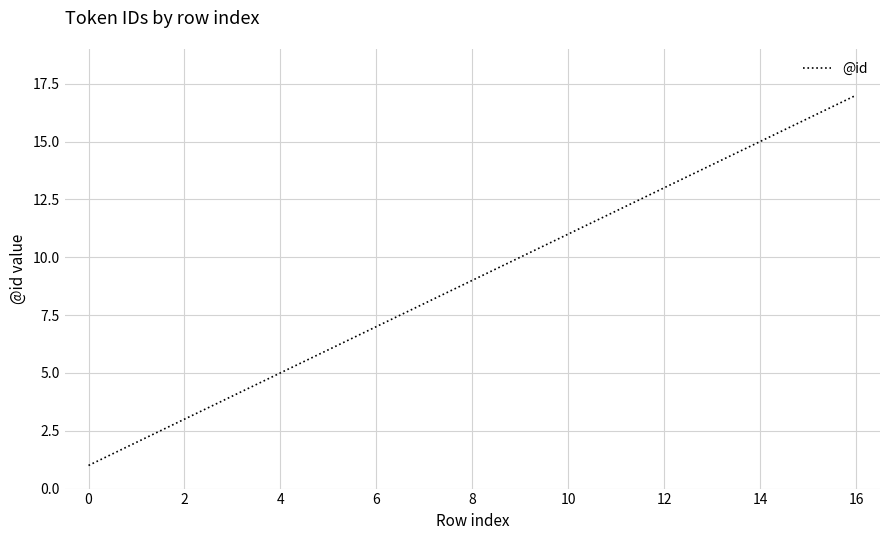

What is the difference between the maximum and minimum values?

16